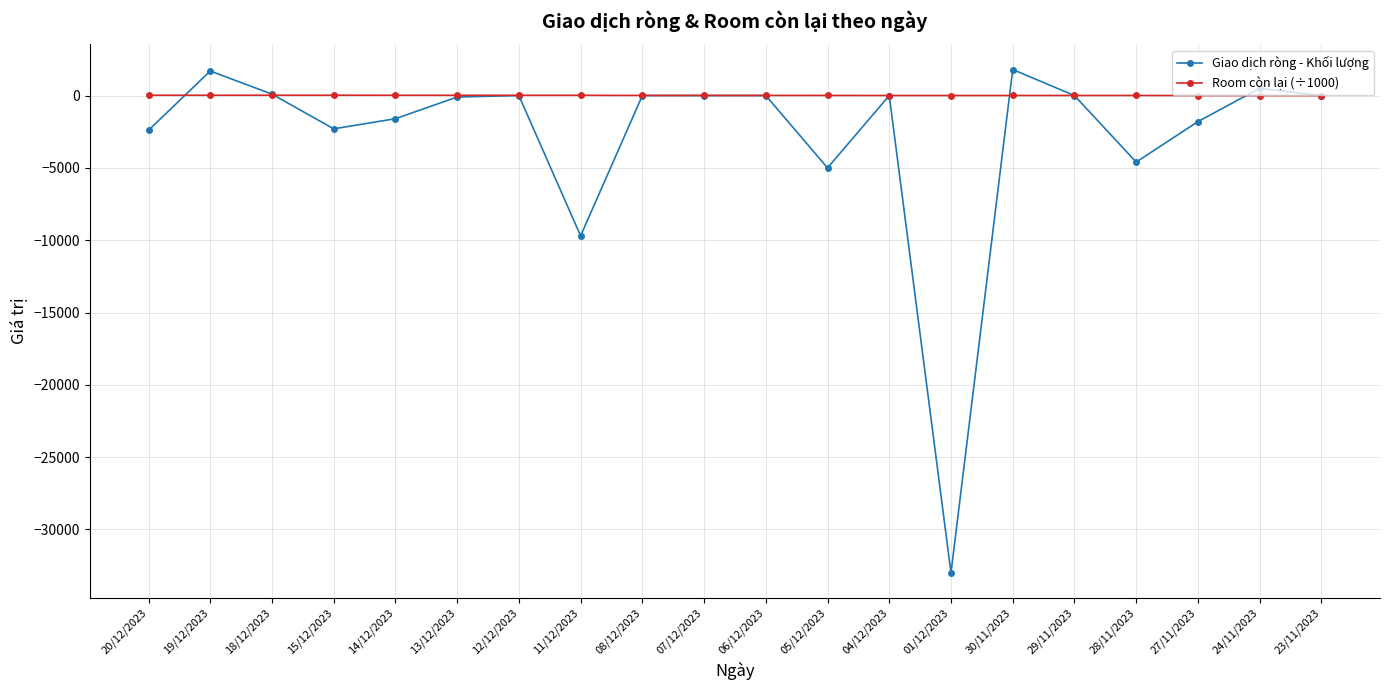

At which category does the chart reach its minimum across all series?

01/12/2023